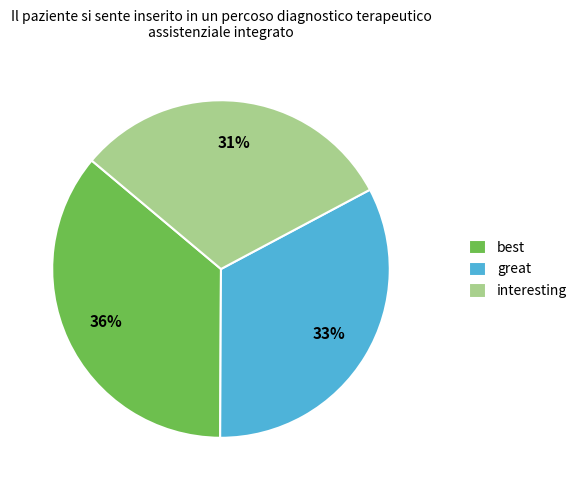

Which category has the biggest portion of the pie?

best